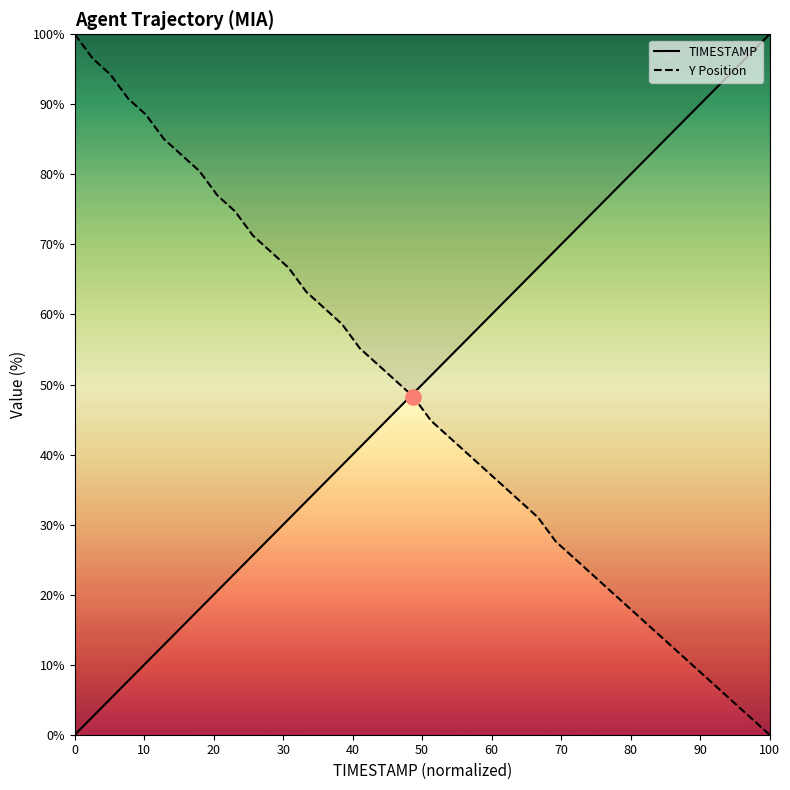

Which series has the largest Y range (max minus min)?

TIMESTAMP